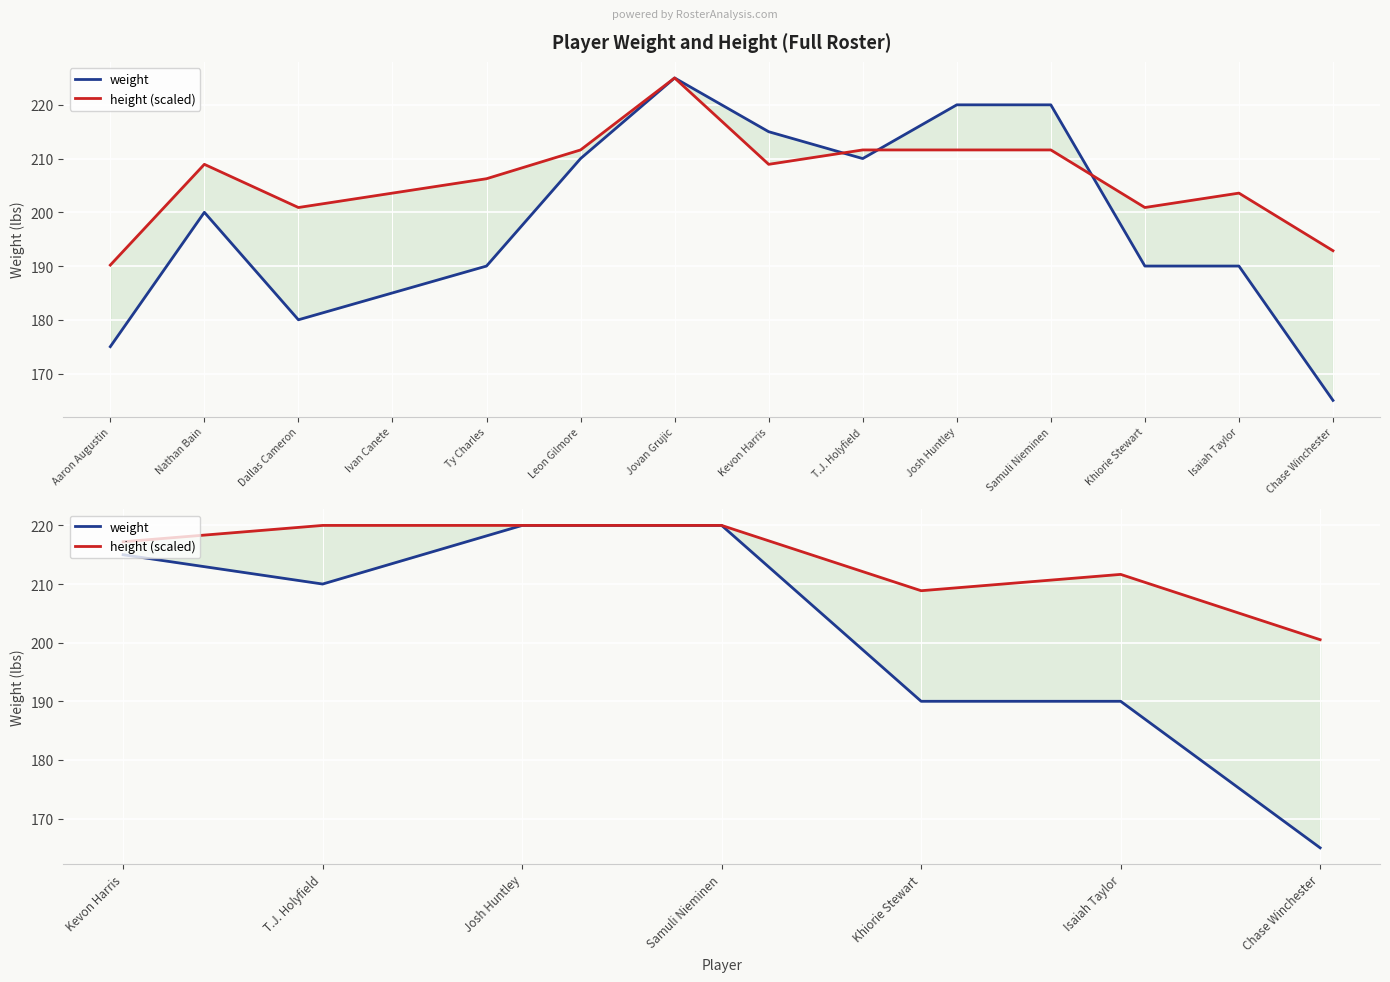

True or false: height (scaled) and weight intersect in this chart.

False